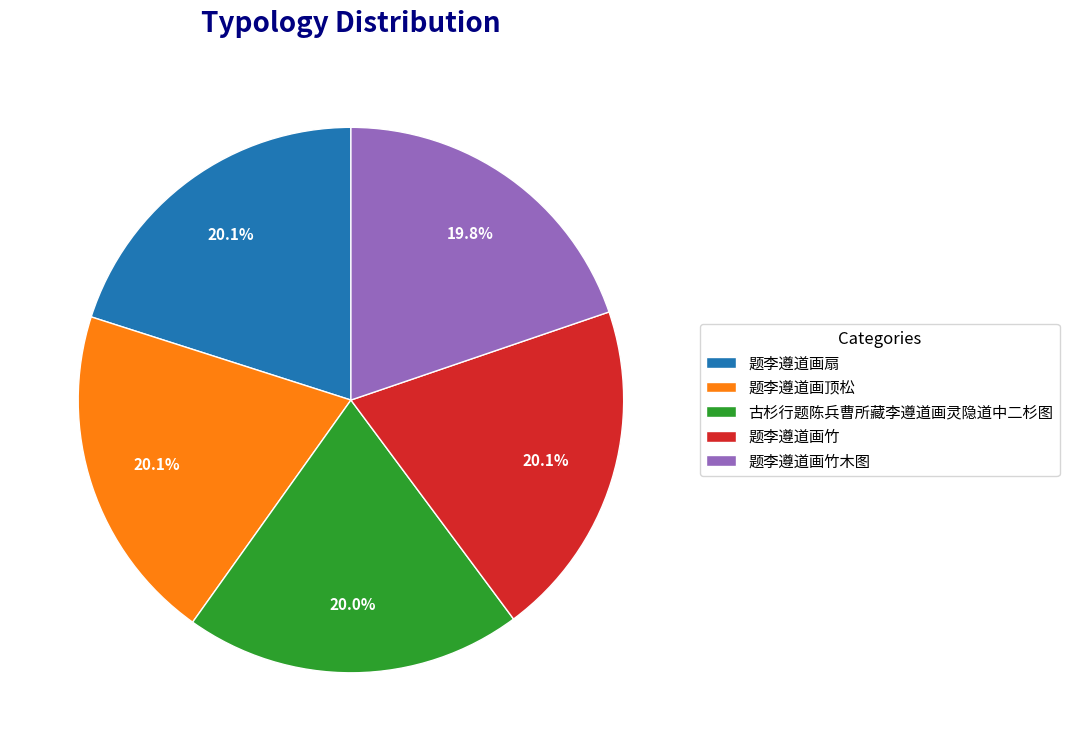

What percentage is the 题李遵道画扇 slice, to the nearest percent?

20%